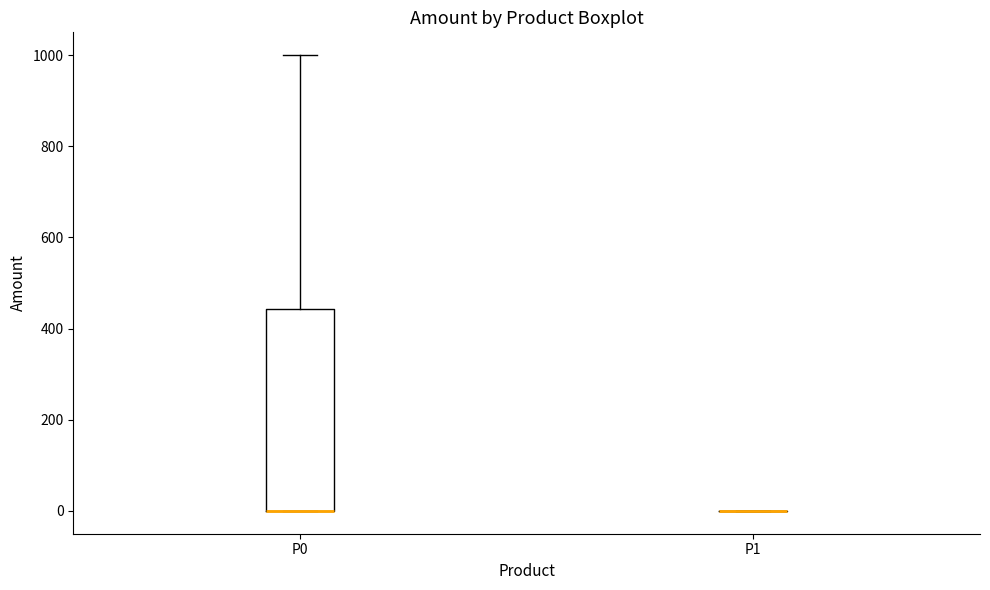

Reading left to right, read every box against the y-axis: the position of its median line, the range the box covers, and the ends of its whiskers. The values are not printed on the chart, so give them approximately, as read against the axis.

P0: median 0 (drawn on the box's lower edge), box 0 to 440, whiskers 0 to 1000
P1: box collapsed to a line at 0, whiskers 0 to 0